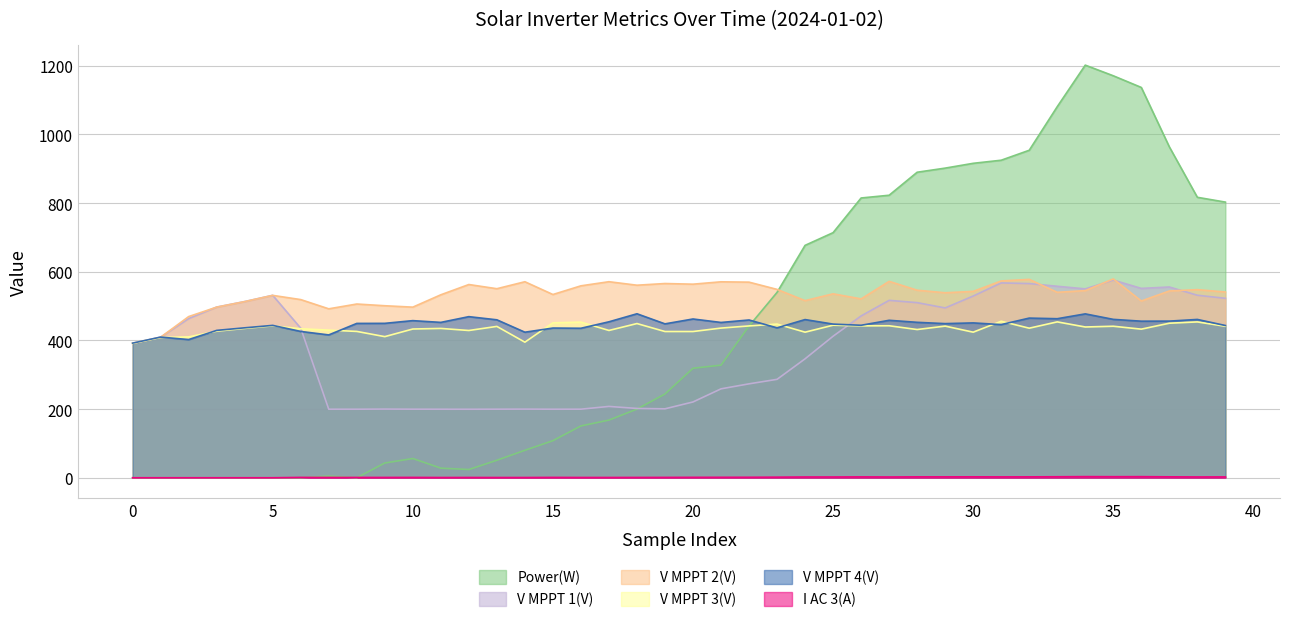

What is the maximum value for I AC 3(A)?

3.3